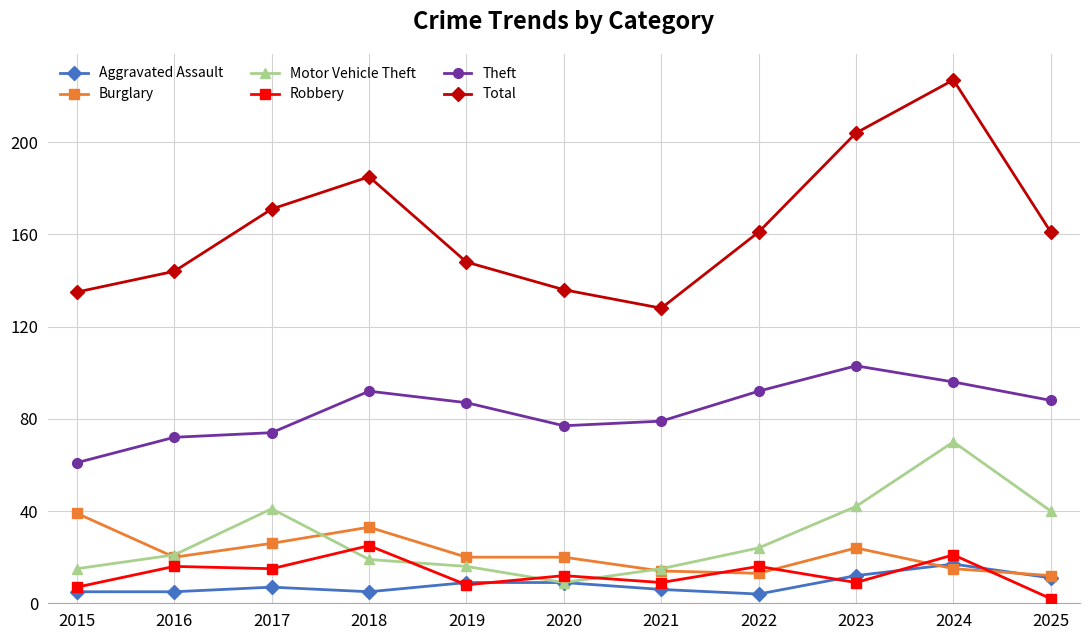

Reading right to left, what are all the values shown in this chart?

Aggravated Assault: 2025=11	2024=17	2023=12	2022=4	2021=6	2020=9	2019=9	2018=5	2017=7	2016=5	2015=5
Burglary: 2025=12	2024=15	2023=24	2022=13	2021=14	2020=20	2019=20	2018=33	2017=26	2016=20	2015=39
Motor Vehicle Theft: 2025=40	2024=70	2023=42	2022=24	2021=15	2020=9	2019=16	2018=19	2017=41	2016=21	2015=15
Robbery: 2025=2	2024=21	2023=9	2022=16	2021=9	2020=12	2019=8	2018=25	2017=15	2016=16	2015=7
Theft: 2025=88	2024=96	2023=103	2022=92	2021=79	2020=77	2019=87	2018=92	2017=74	2016=72	2015=61
Total: 2025=161	2024=227	2023=204	2022=161	2021=128	2020=136	2019=148	2018=185	2017=171	2016=144	2015=135